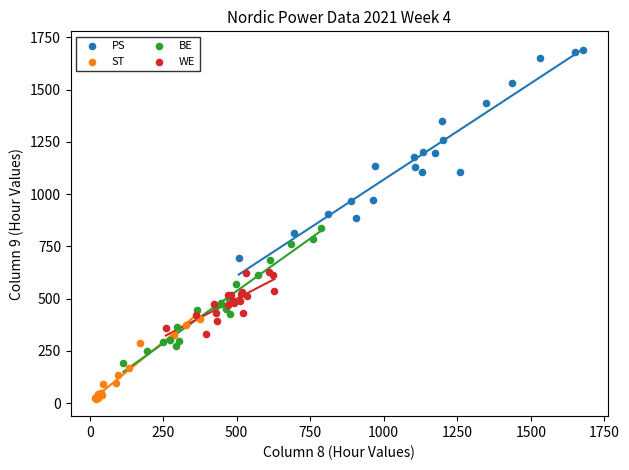

What are all the series names shown in the legend?

PS, ST, BE, WE